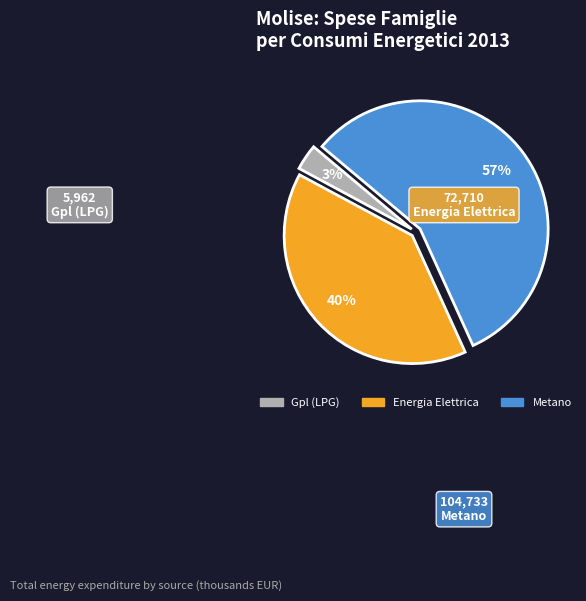

Which category accounts for the majority?

Metano